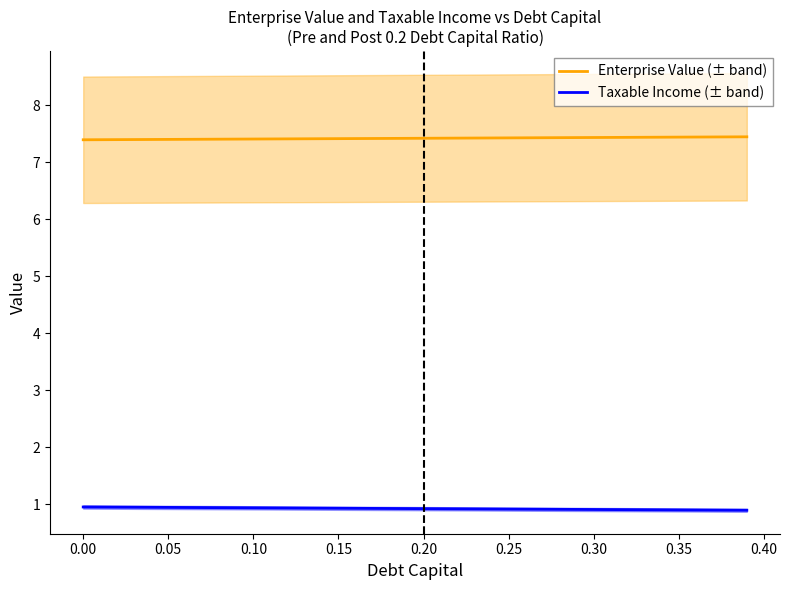

True or false: Taxable Income (± band) and Enterprise Value (± band) cross at least once.

False